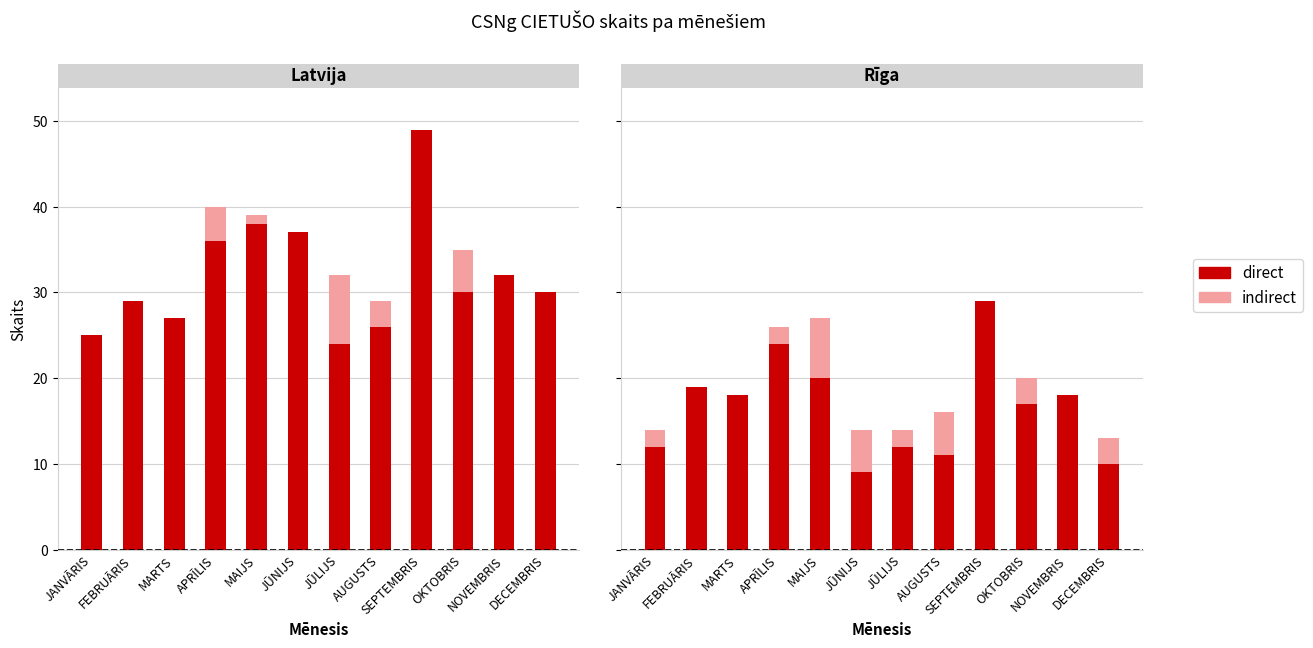

What is the sum of the indirect values at APRĪLIS and SEPTEMBRIS?

2